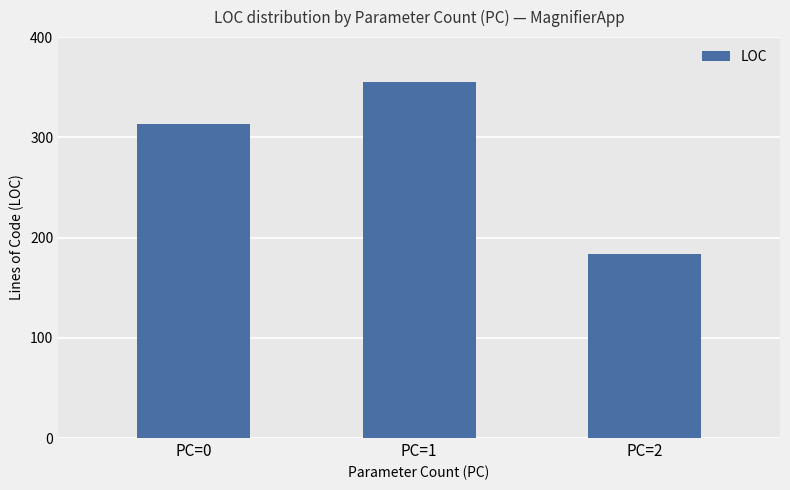

Reading right to left, what are all the values shown in this chart?

184	355	313